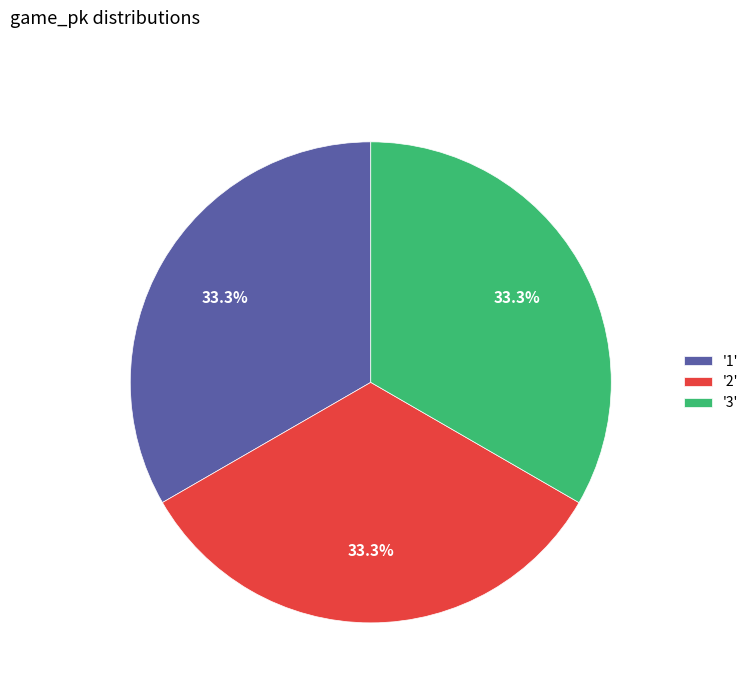

Is there a majority slice in this chart?

No